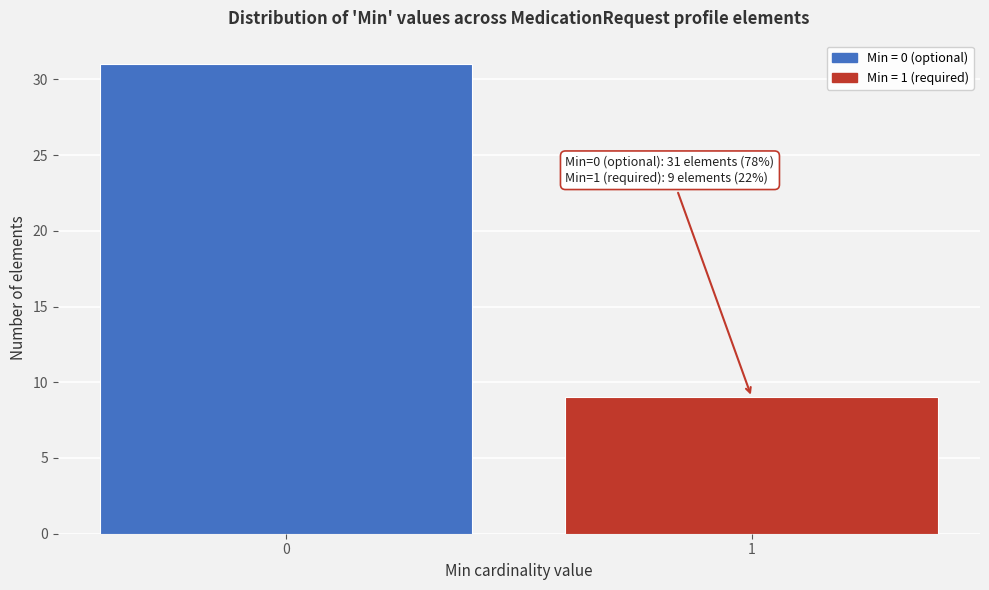

Reading left to right, transcribe all the data shown in this chart.

31	9